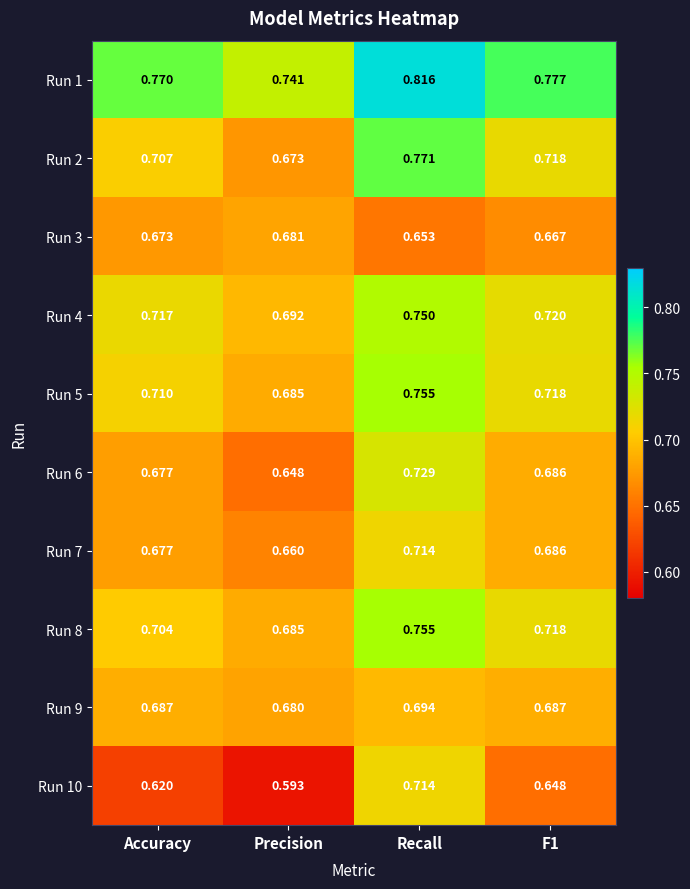

Which label corresponds to the smallest value in the chart?

Precision